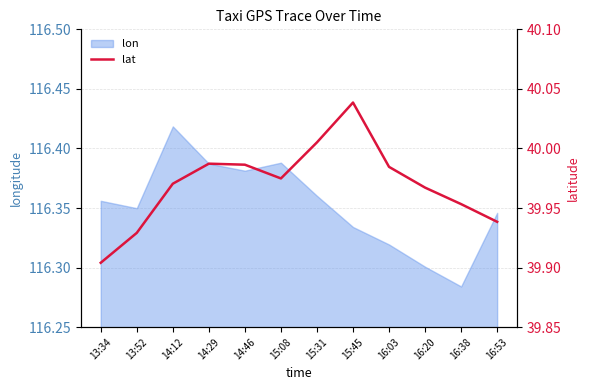

Where is lon nearest to the value 116?

16:38